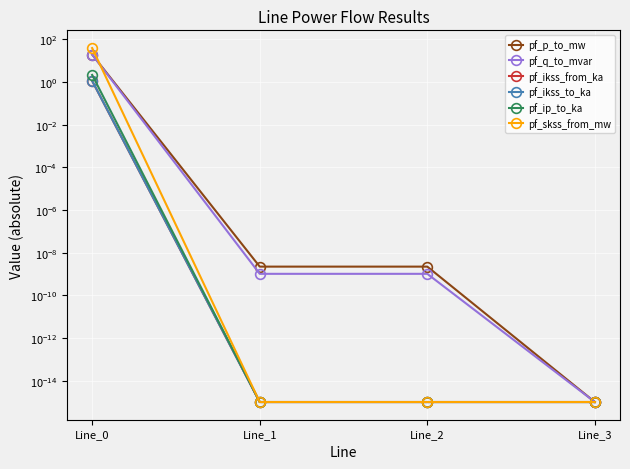

True or false: pf_ikss_from_ka and pf_ip_to_ka intersect in this chart.

False